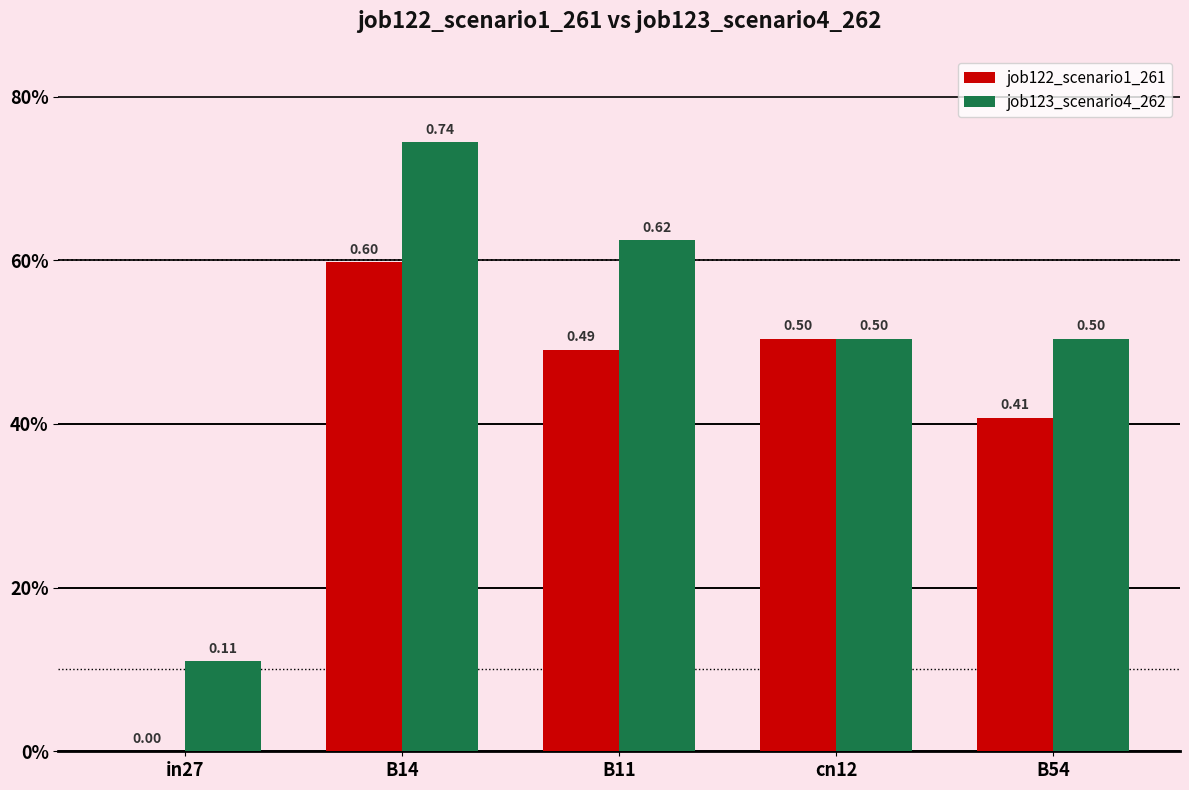

What are all the series names shown in the legend?

job122_scenario1_261, job123_scenario4_262